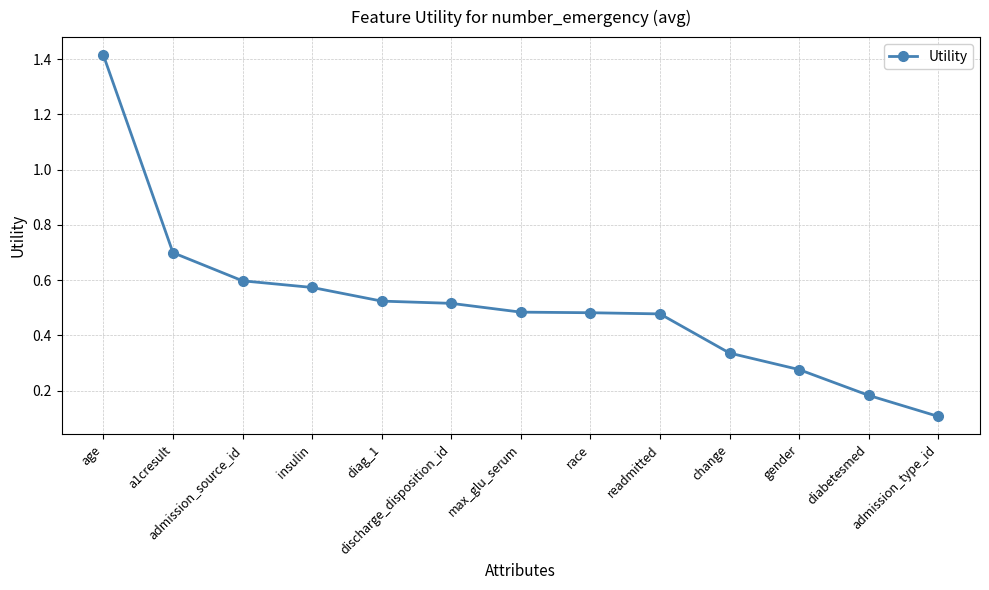

True or false: the data has more than 2 interior local peaks.

False